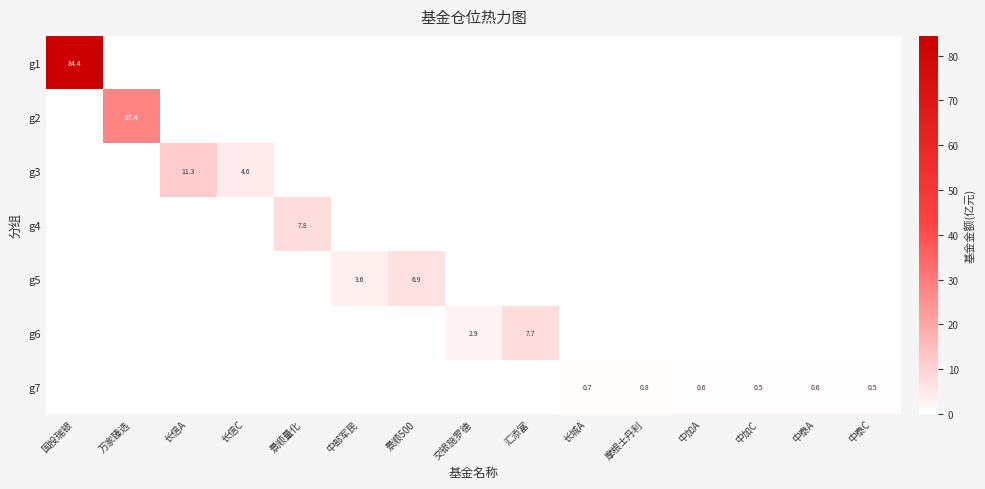

The g4 series shows 4.6 at 中邮军民. True or false?

False